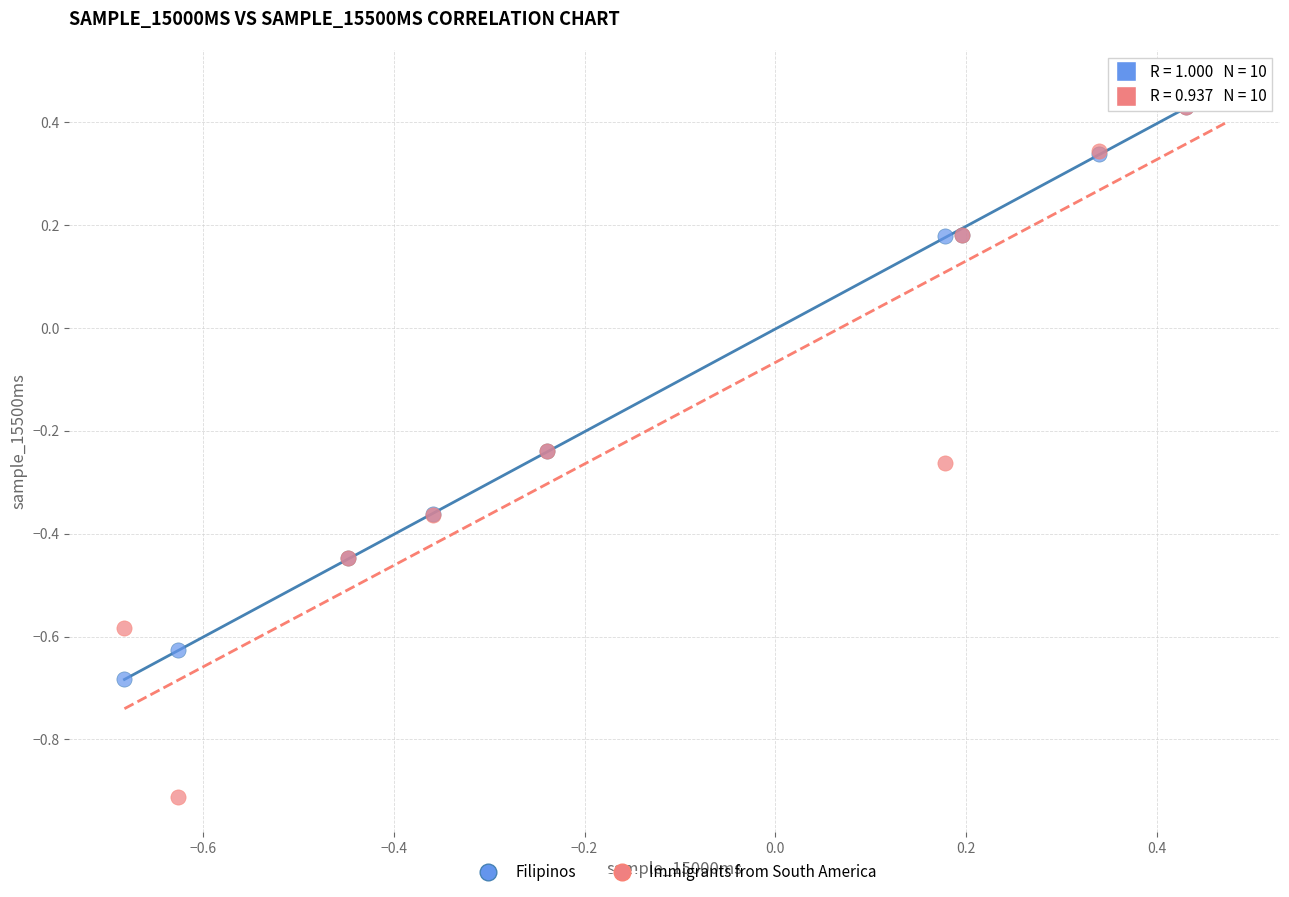

Which series has the largest Y range (max minus min)?

Immigrants from South America